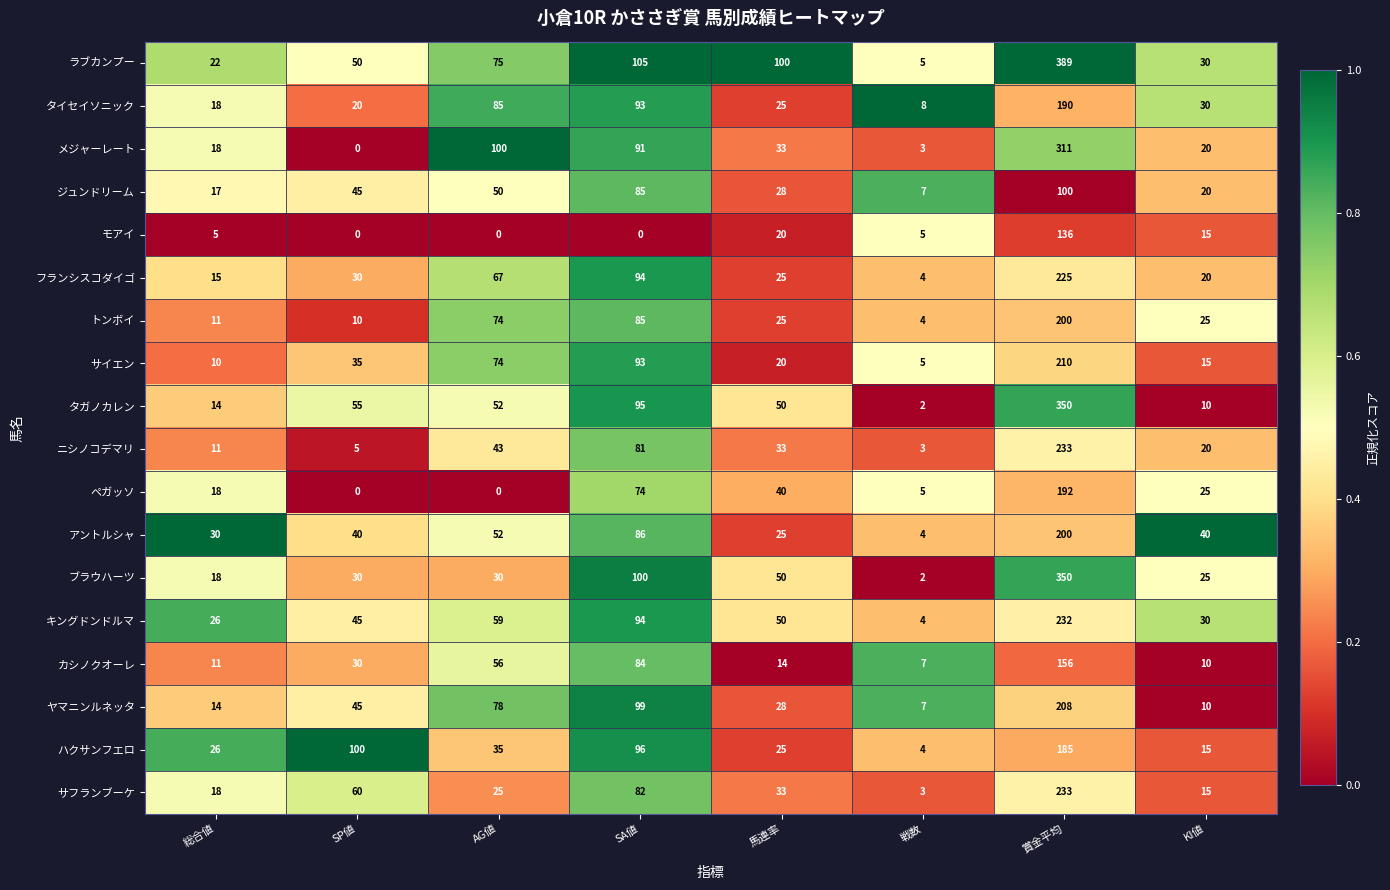

How many data points in メジャーレート are less than 33?

4